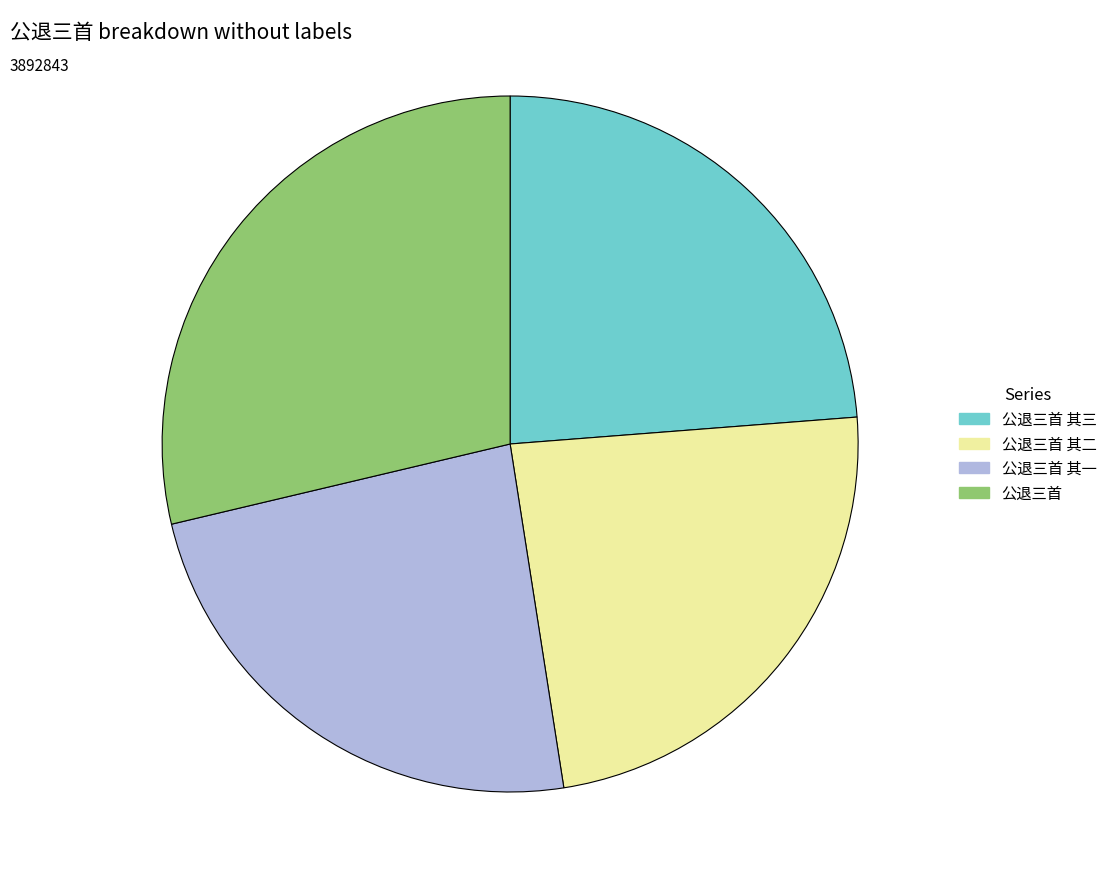

The 公退三首 其一 slice represents 24% of the pie. True or false?

True